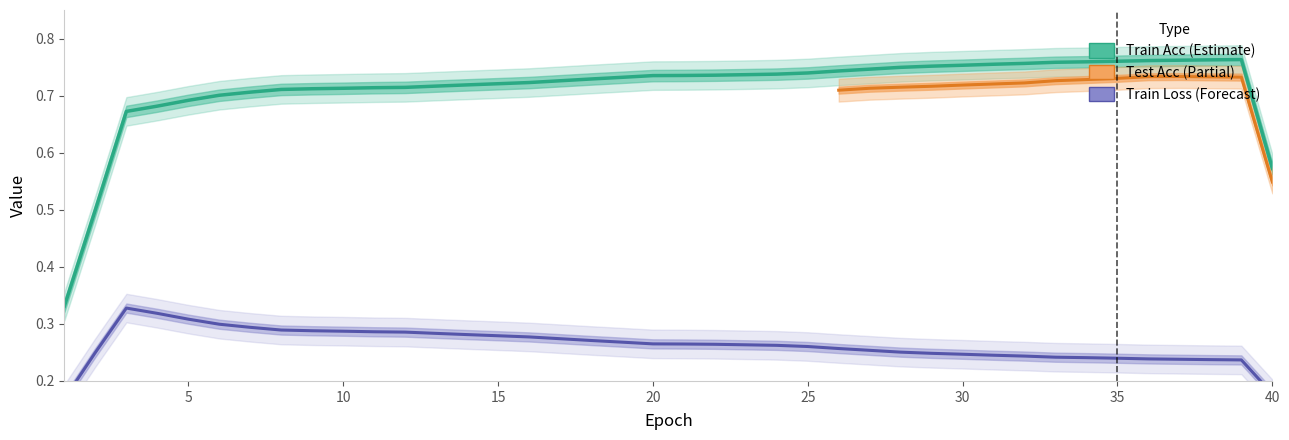

What is the value of the train acc point at the 24th from the left?

0.7